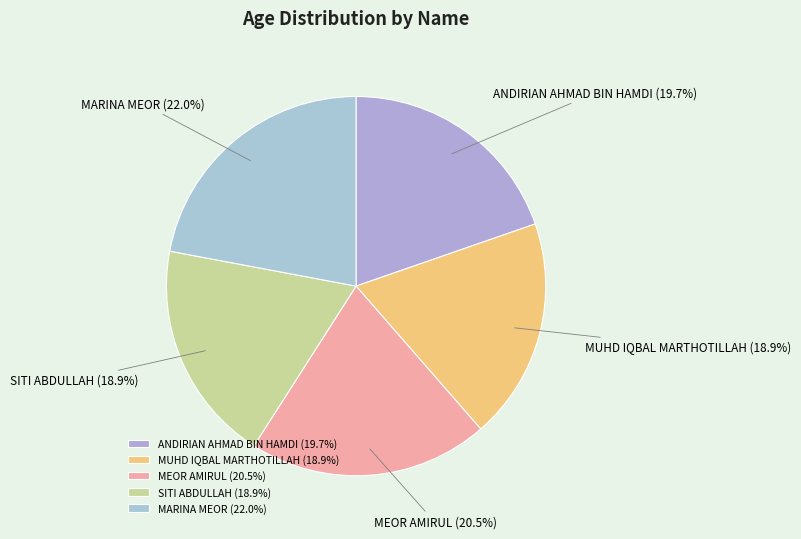

Is there any slice that represents more than half of the pie?

No